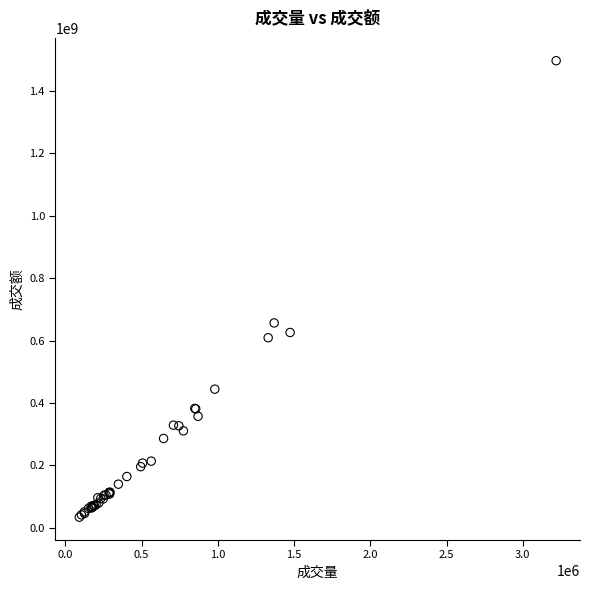

What Y value in the scatter plot is closest to 765257064?

656425048